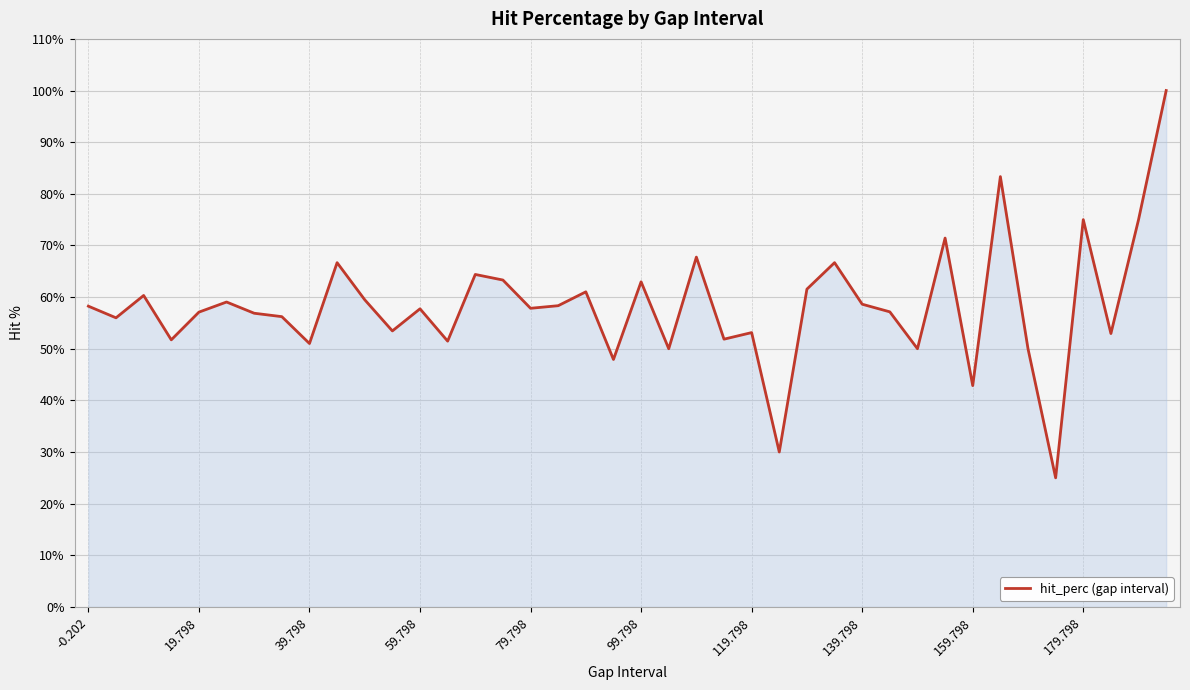

What is the maximum value shown in the chart?

100.0